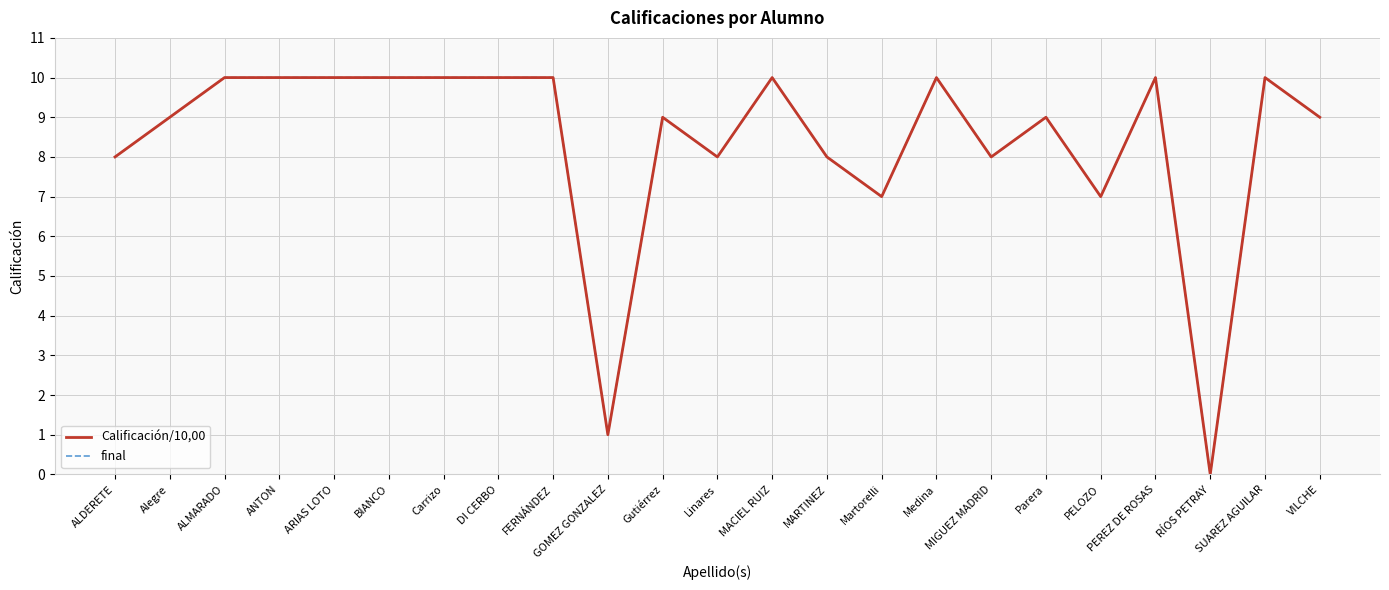

Where does the final series first go above 9?

ALMARADO